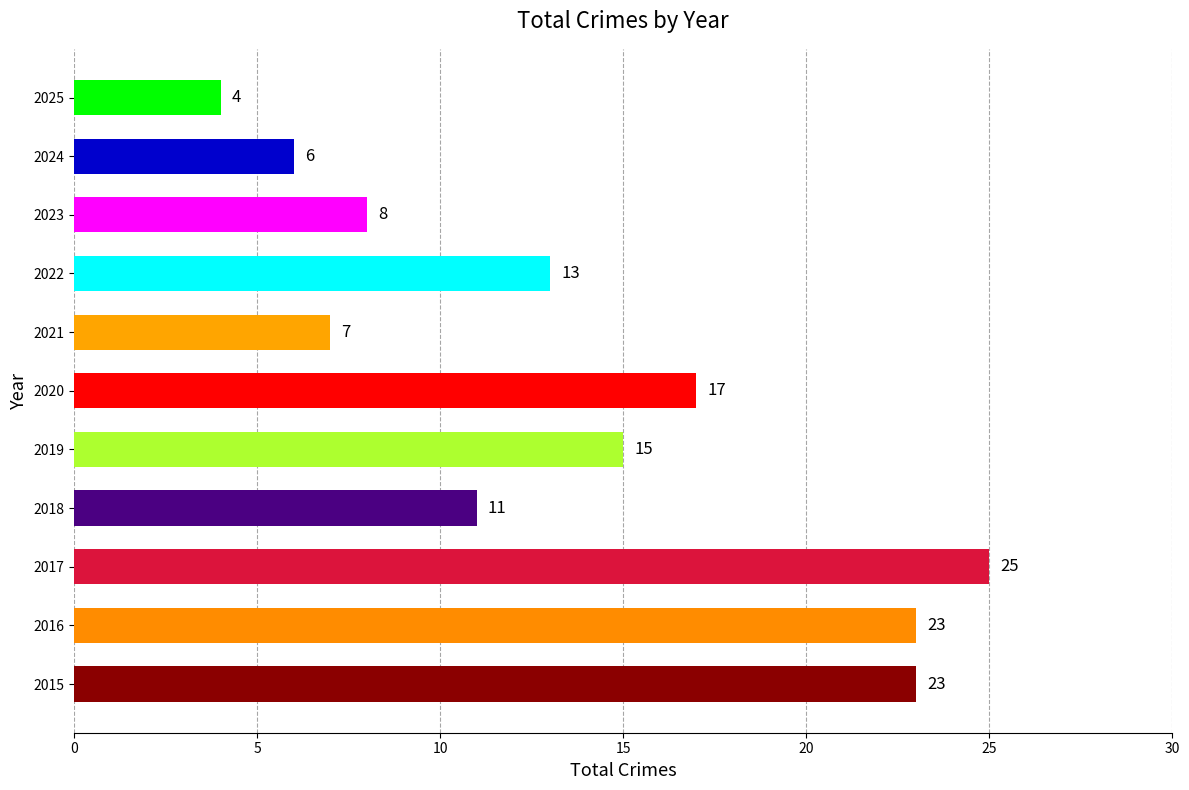

What is the difference between the maximum and minimum values?

21